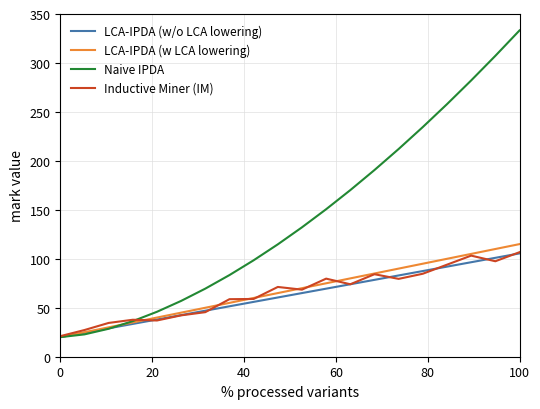

What are all the series names shown in the legend?

LCA-IPDA (w/o LCA lowering), LCA-IPDA (w LCA lowering), Naive IPDA, Inductive Miner (IM)